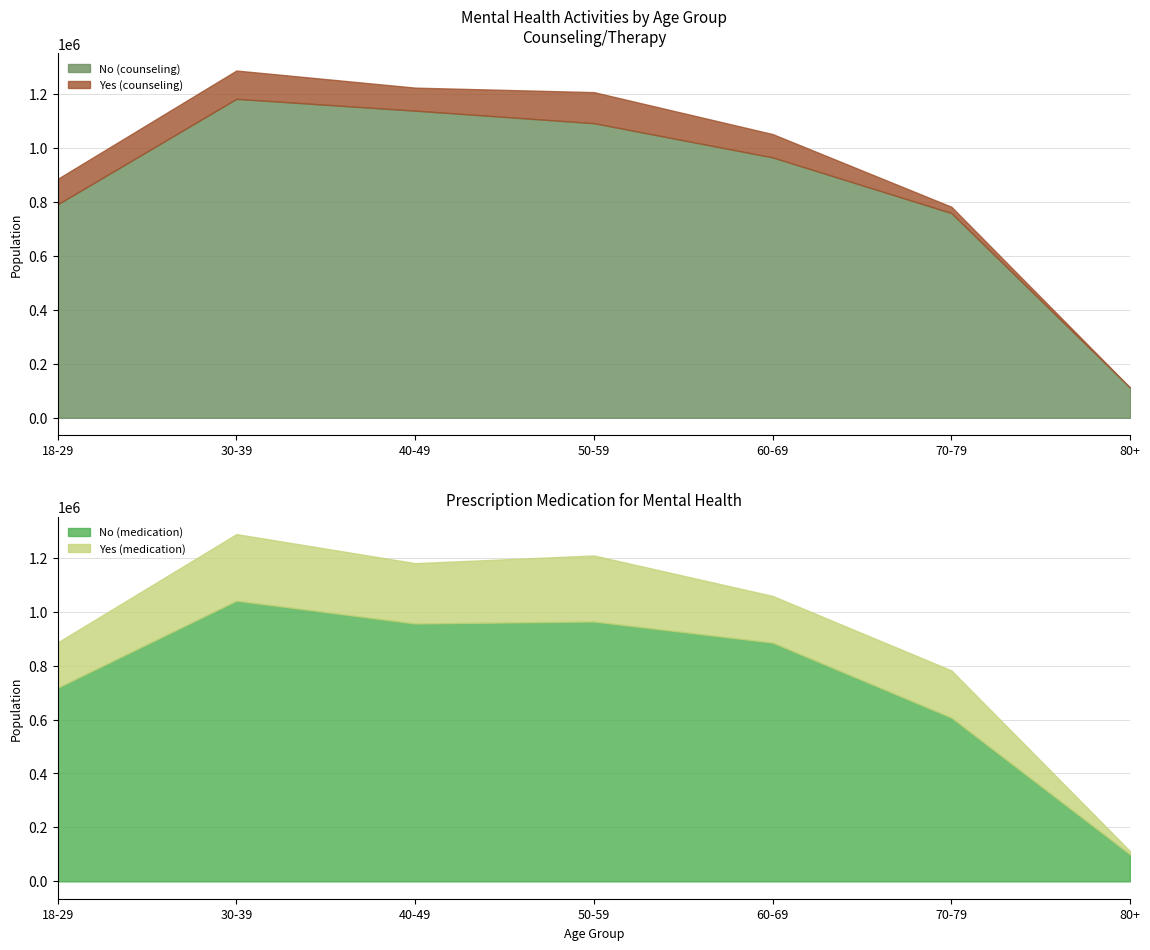

Reading right to left, what are all the values shown in this chart?

No (counseling): 111916	759143	965505	1092354	1138819	1182610	791461
Yes (counseling): 0	23333	86476	115116	85329	105009	94453
No (medication): 99668	606962	885080	963432	955963	1040583	717892
Yes (medication): 12248	175253	173178	244917	223879	247036	168022